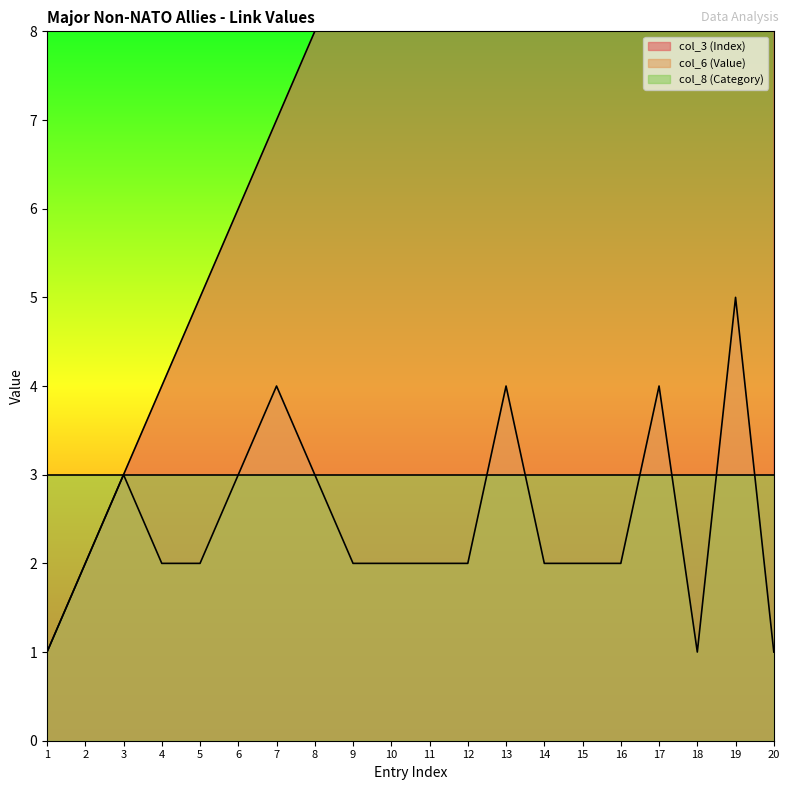

What is the difference between the second highest and second lowest values in the col_3 (Index) series?

17